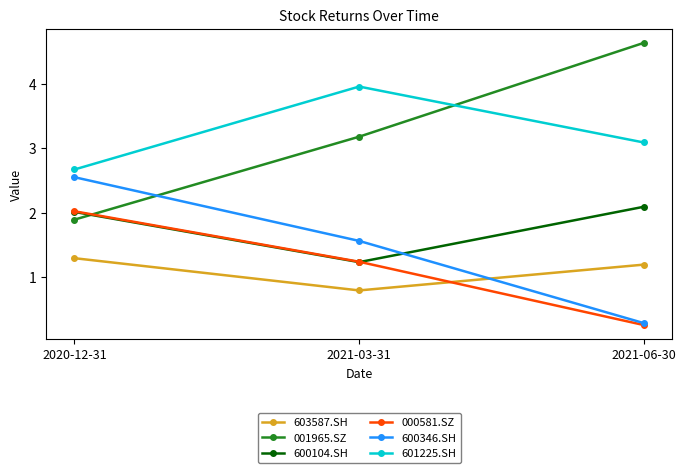

How many values in the 601225.SH series are below 3?

1